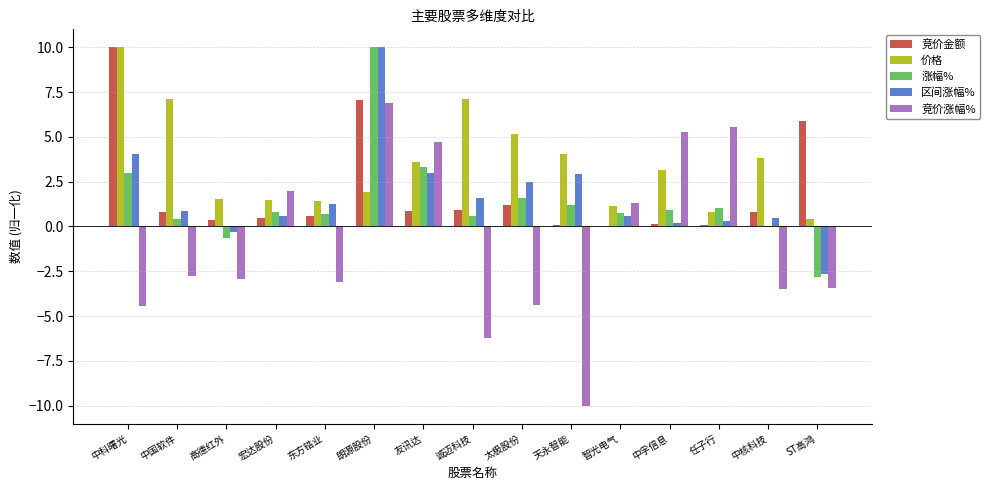

What is the maximum value shown in the chart?

10.0